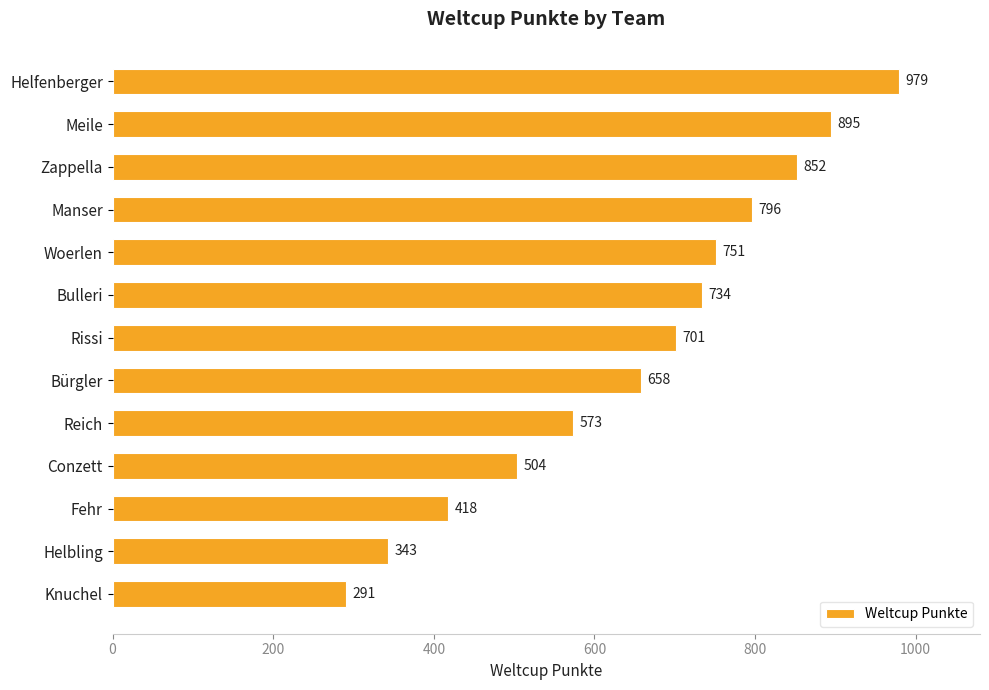

What is the label of the 3rd bar from the bottom?

Fehr